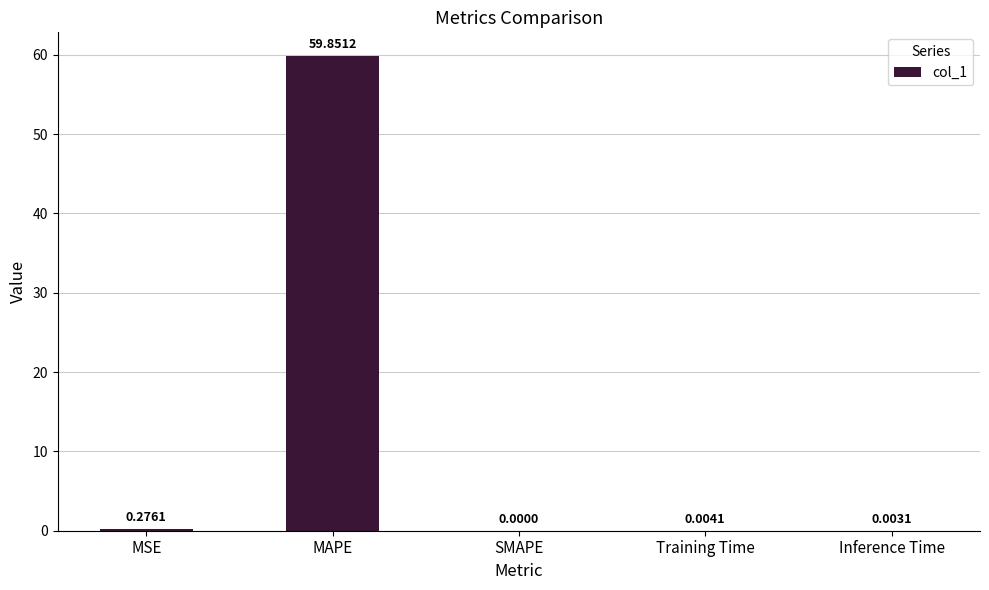

At which category does the chart reach its peak across all series?

MAPE